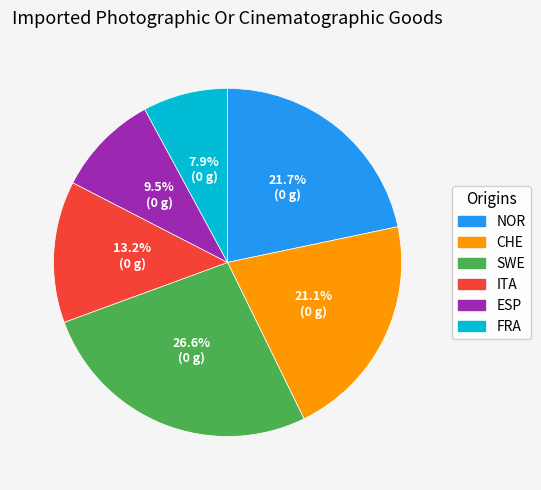

How many slices are in this pie chart?

6